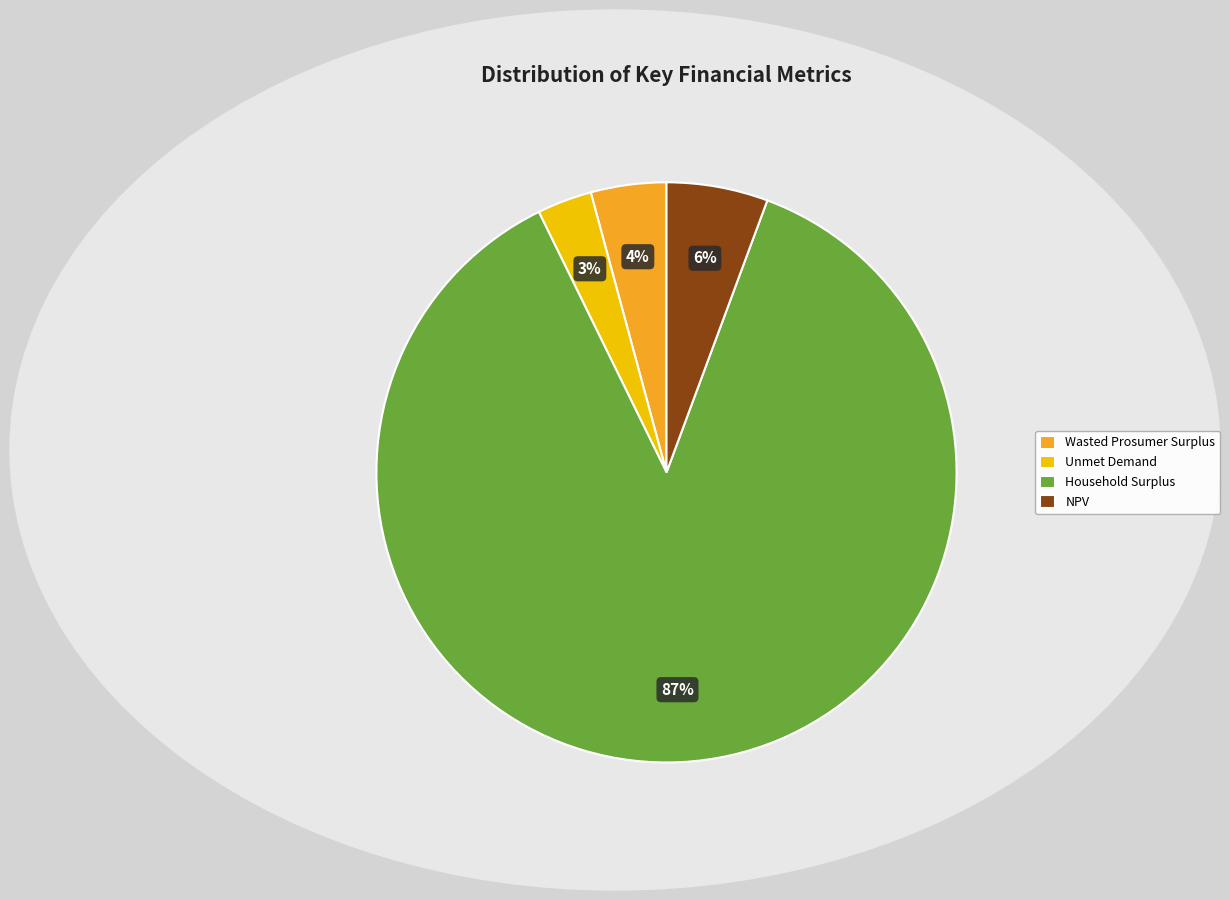

Does Household Surplus represent more than half of the total?

Yes